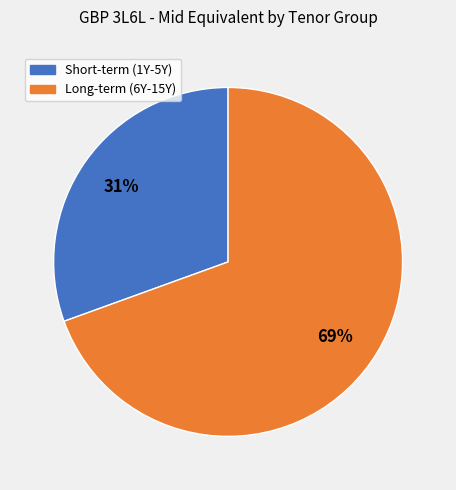

Is there any slice that represents more than half of the pie?

Yes